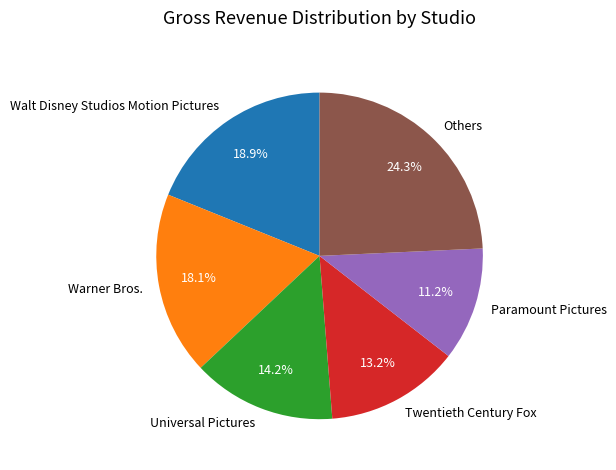

Which category has the smallest portion of the pie?

Paramount Pictures